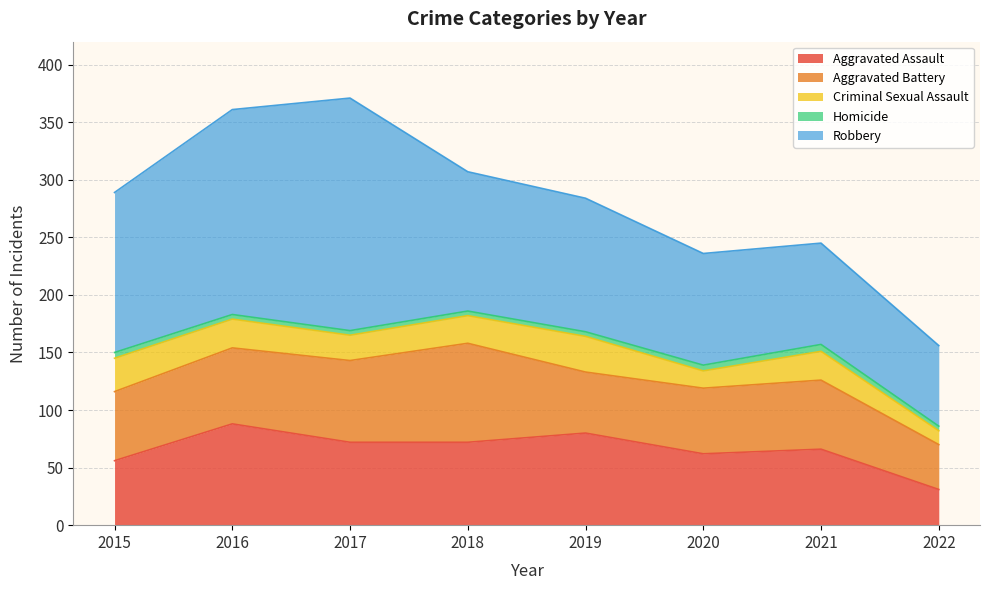

Between 2022 and 2015, which is larger?

2015